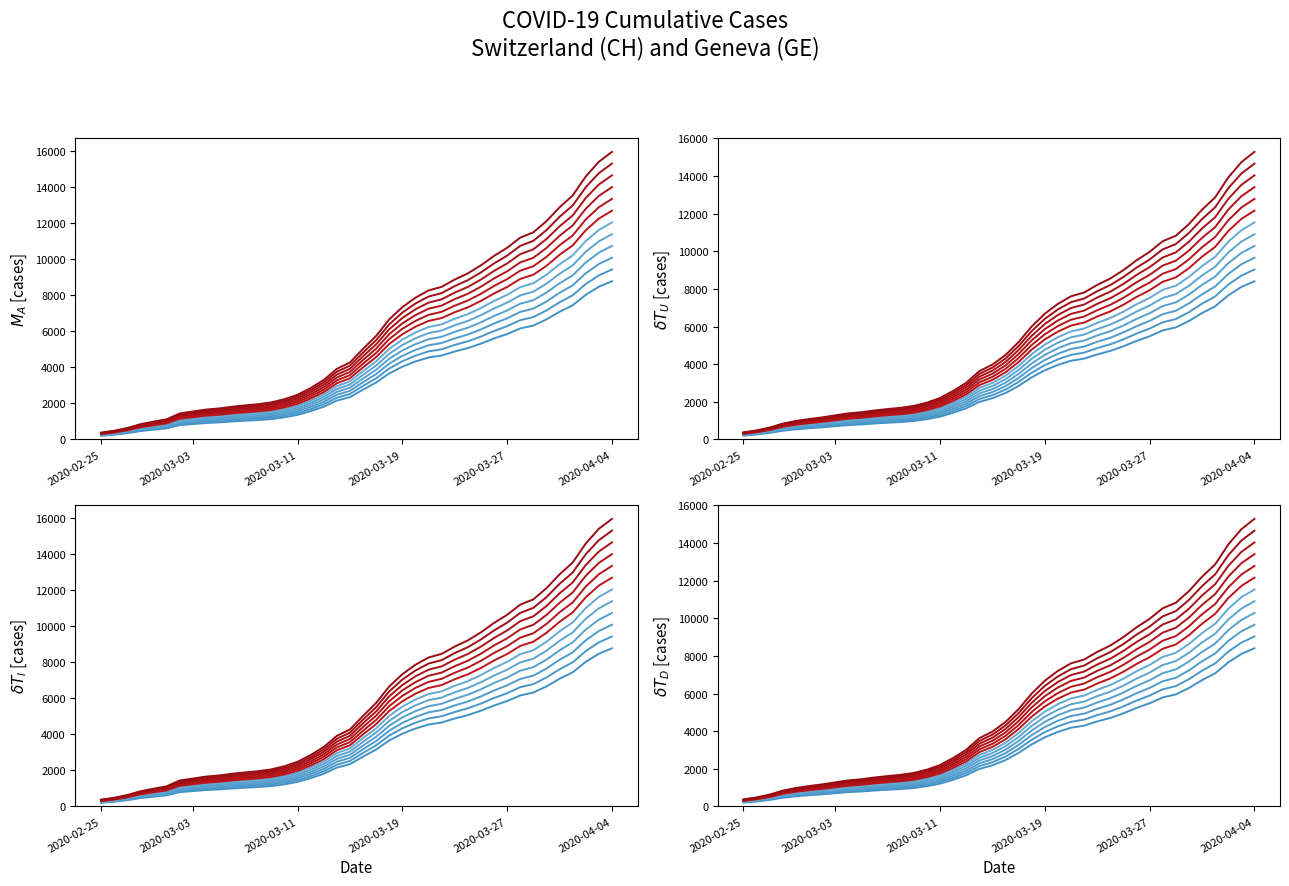

Reading left to right, transcribe all the data shown in this chart.

CH: 236.9	302.6	398.0	530.7	619.8	703.2	907.3	975.5	1043.8	1083.6	1143.0	1191.0	1233.3	1295.9	1406.4	1561.9	1797.5	2079.3	2469.1	2690.9	3166.7	3621.0	4197.8	4626.8	4957.9	5211.9	5338.2	5594.8	5810.2	6092.0	6420.5	6705.5	7060.6	7245.1	7636.2	8120.1	8532.7	9199.9	9714.2	10062.3
GE: 206.3	263.5	346.5	462.0	539.6	595.7	644.1	702.9	761.2	795.9	845.9	887.7	924.6	979.0	1075.2	1210.6	1415.7	1655.5	1994.9	2187.9	2466.8	2845.7	3301.1	3674.6	3962.8	4183.9	4293.9	4517.2	4704.7	4950.0	5236.0	5484.1	5793.2	5953.8	6294.2	6715.5	7074.7	7655.5	8103.2	8406.2